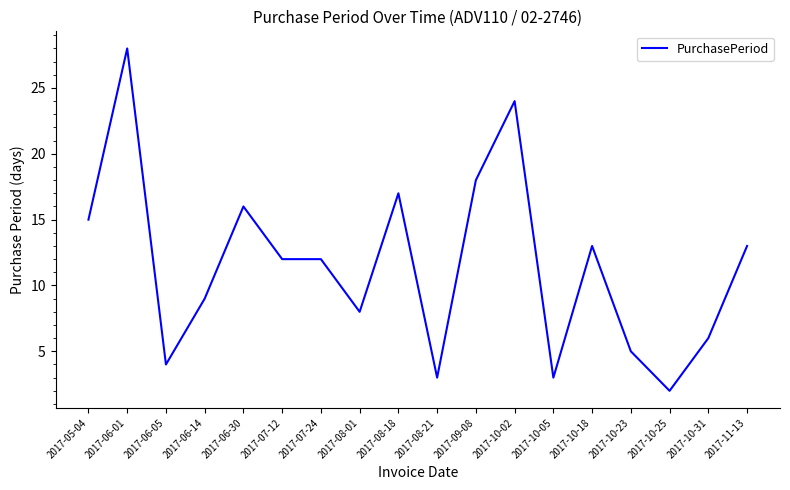

The value at 2017-06-14 is 5. True or false?

False